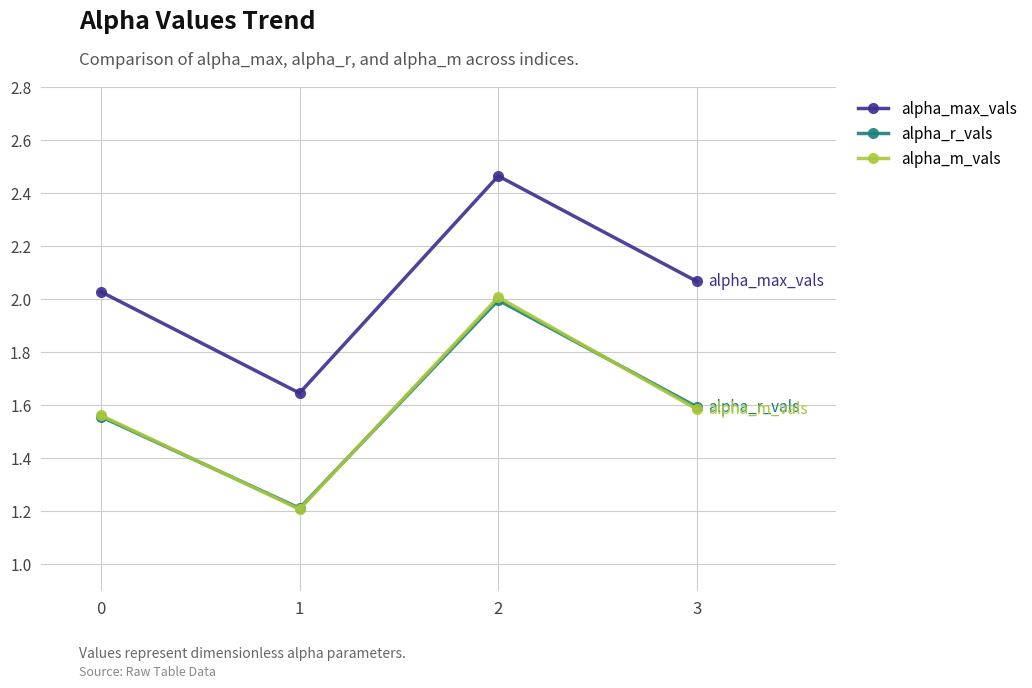

True or false: alpha_max_vals and alpha_r_vals intersect in this chart.

False